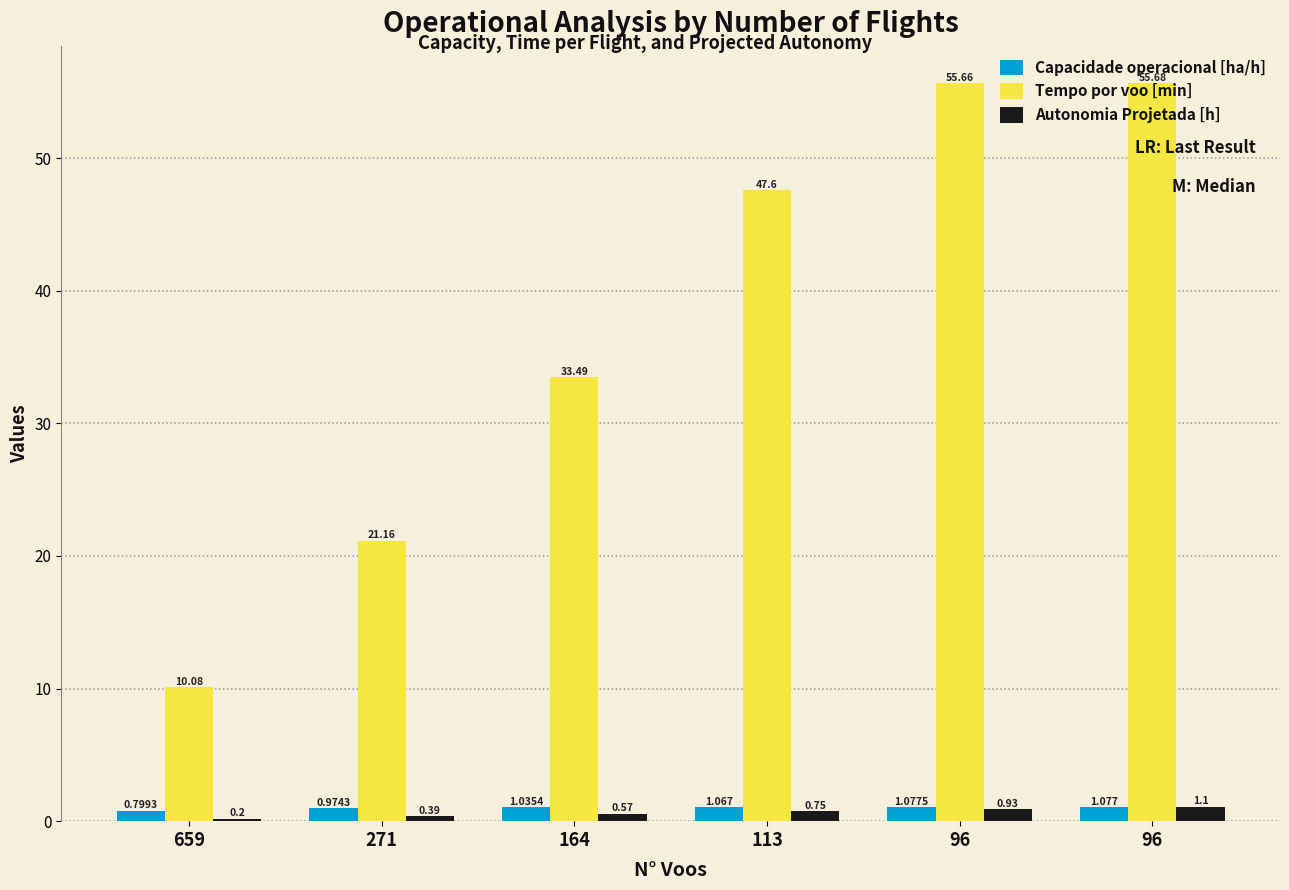

What are all the series names shown in the legend?

Capacidade operacional [ha/h], Tempo por voo [min], Autonomia Projetada [h]